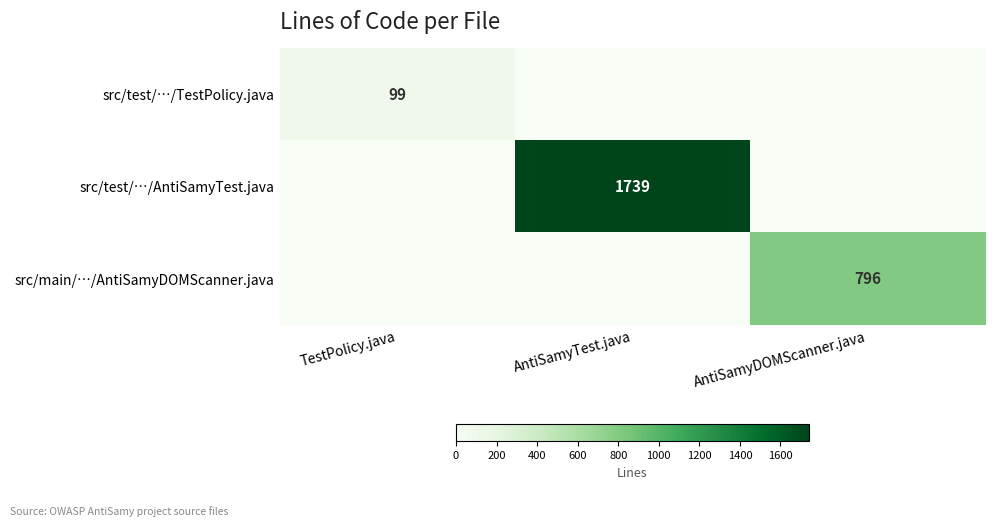

True or false: src/test/…/AntiSamyTest.java has a value of 2333 at AntiSamyTest.java.

False